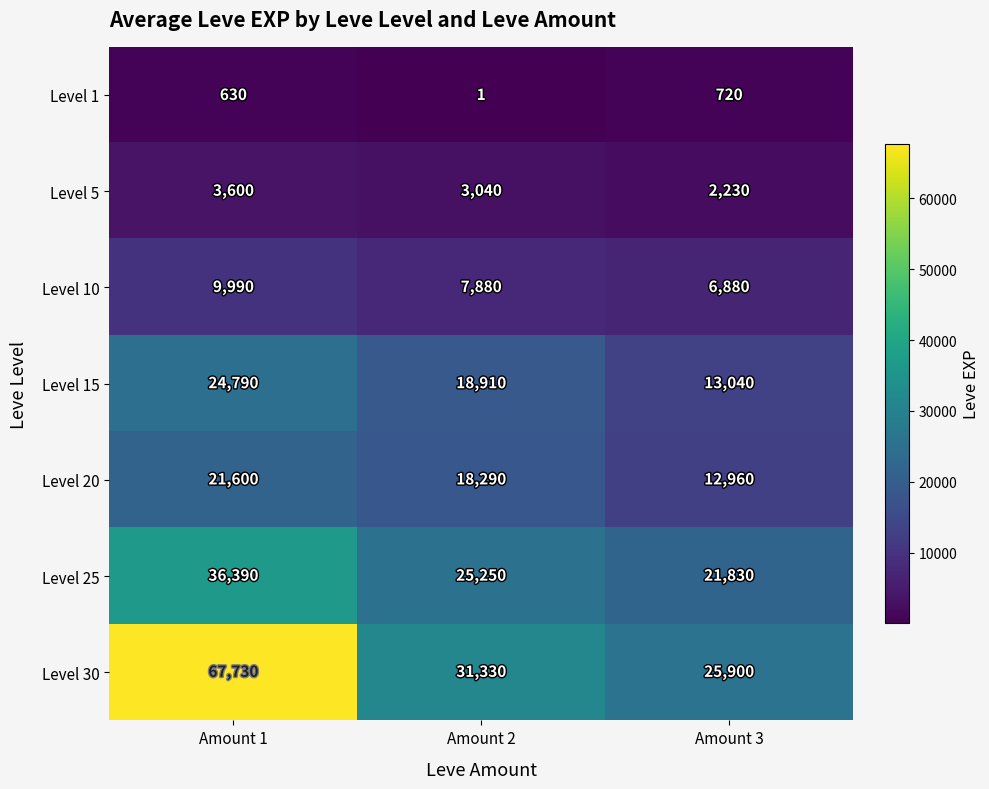

Reading left to right, what are all the values shown in this chart?

Level 1: 630	1	720
Level 5: 3600	3040	2230
Level 10: 9990	7880	6880
Level 15: 24790	18910	13040
Level 20: 21600	18290	12960
Level 25: 36390	25250	21830
Level 30: 67730	31330	25900